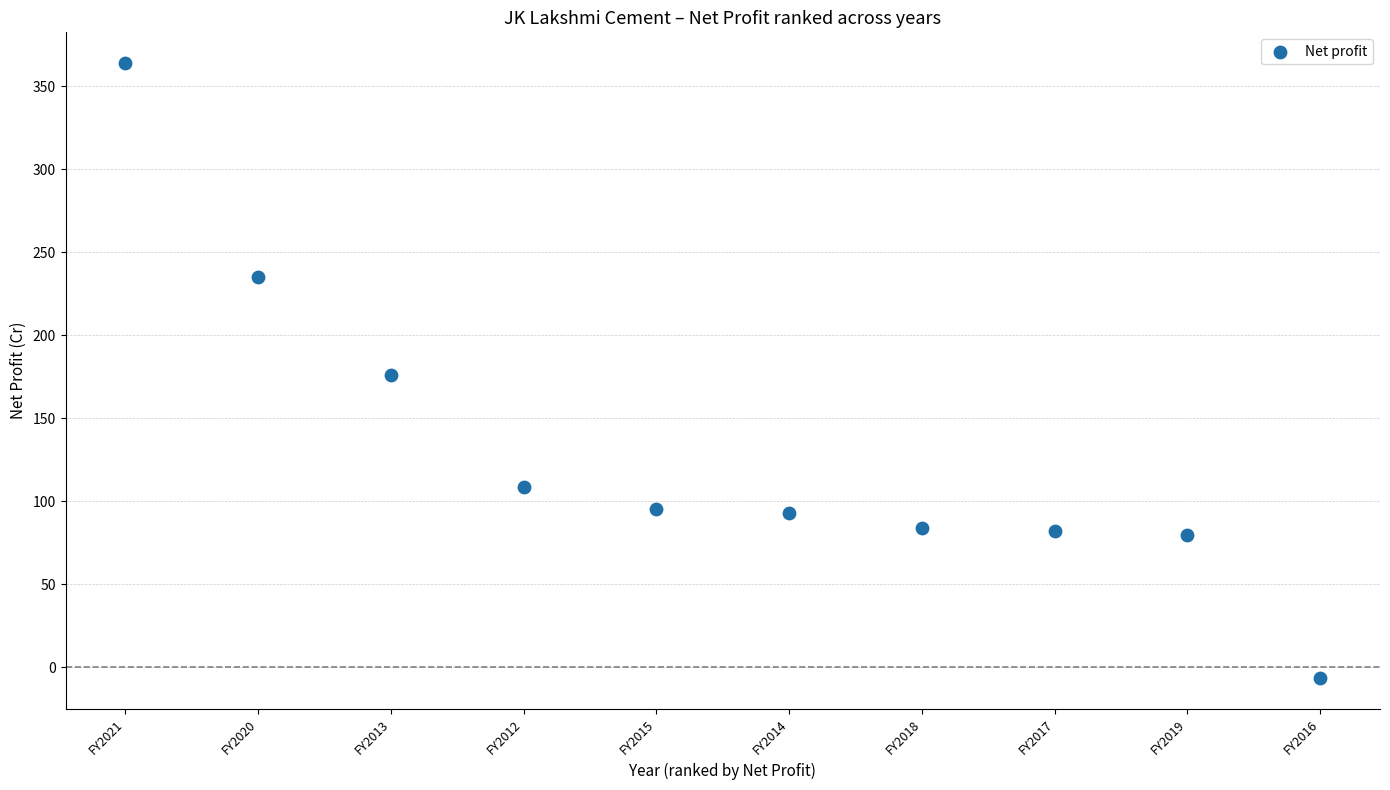

What is the average Y value?

131.1